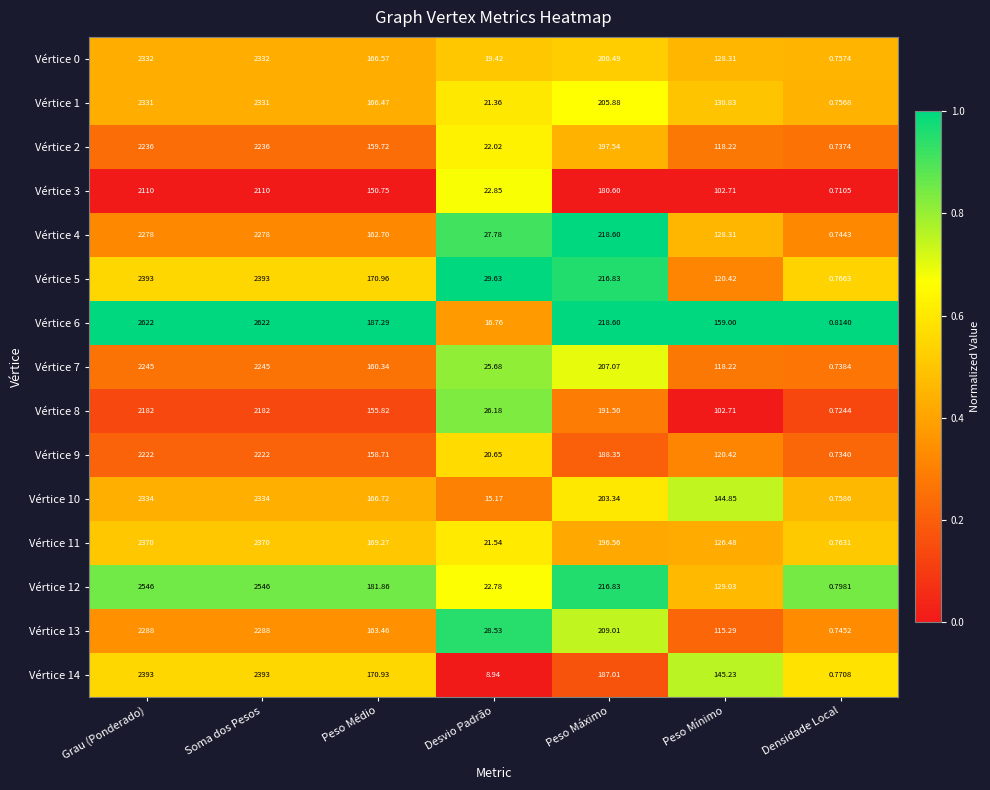

At which label does Vértice 7 first exceed 160?

Grau (Ponderado)